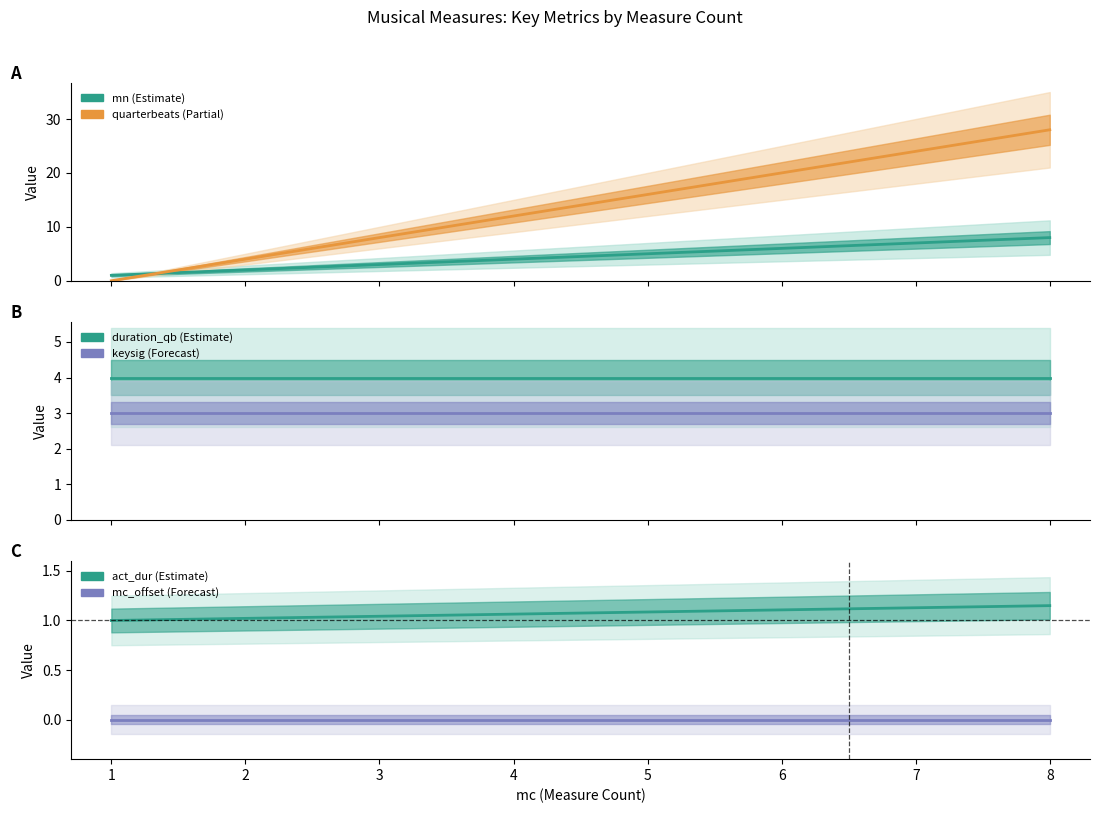

True or false: duration_qb has more than 2 points higher than both neighbors.

False